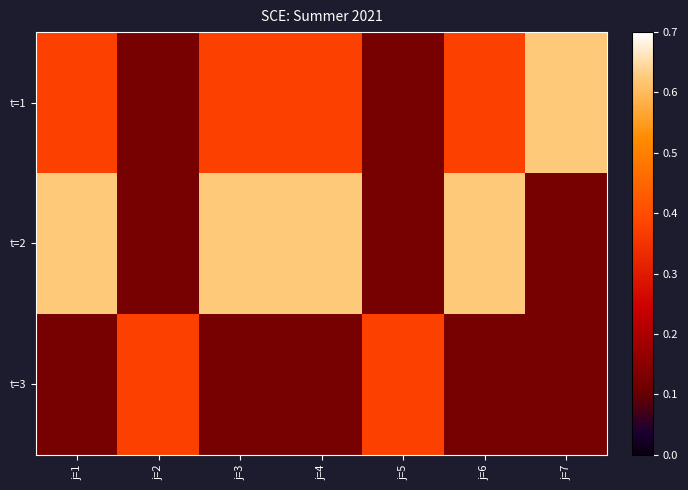

Between j=5 and j=4, which is larger?

j=4